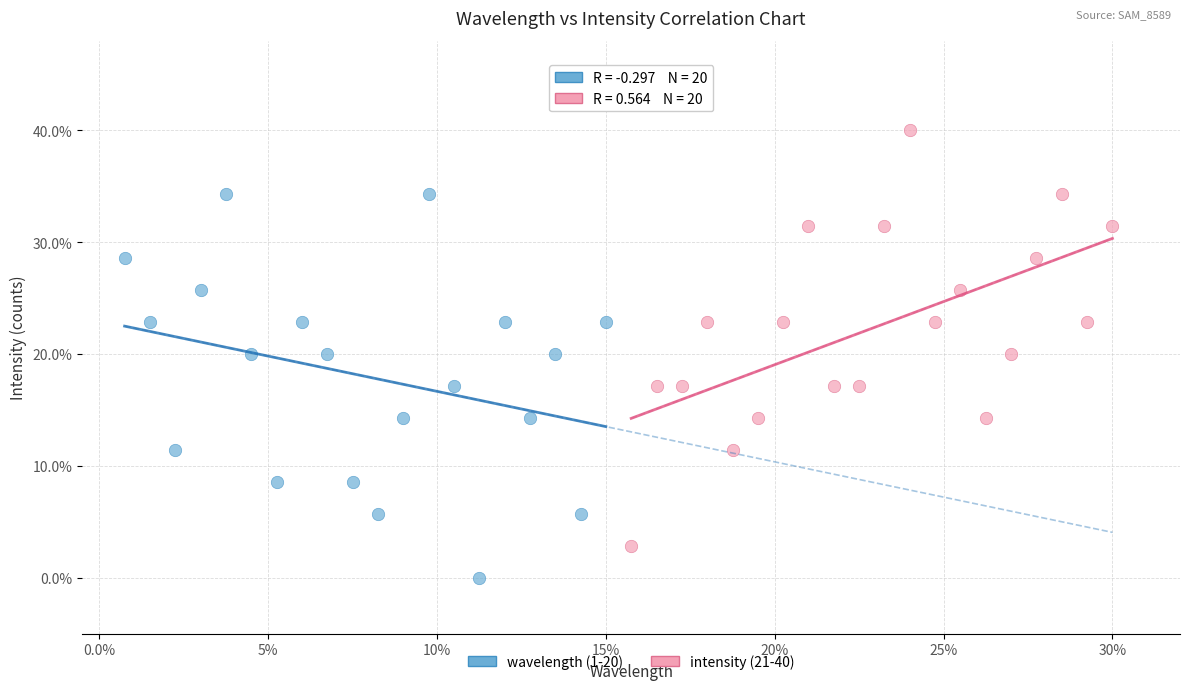

What are all the series names shown in the legend?

wavelength (1-20), intensity (21-40)